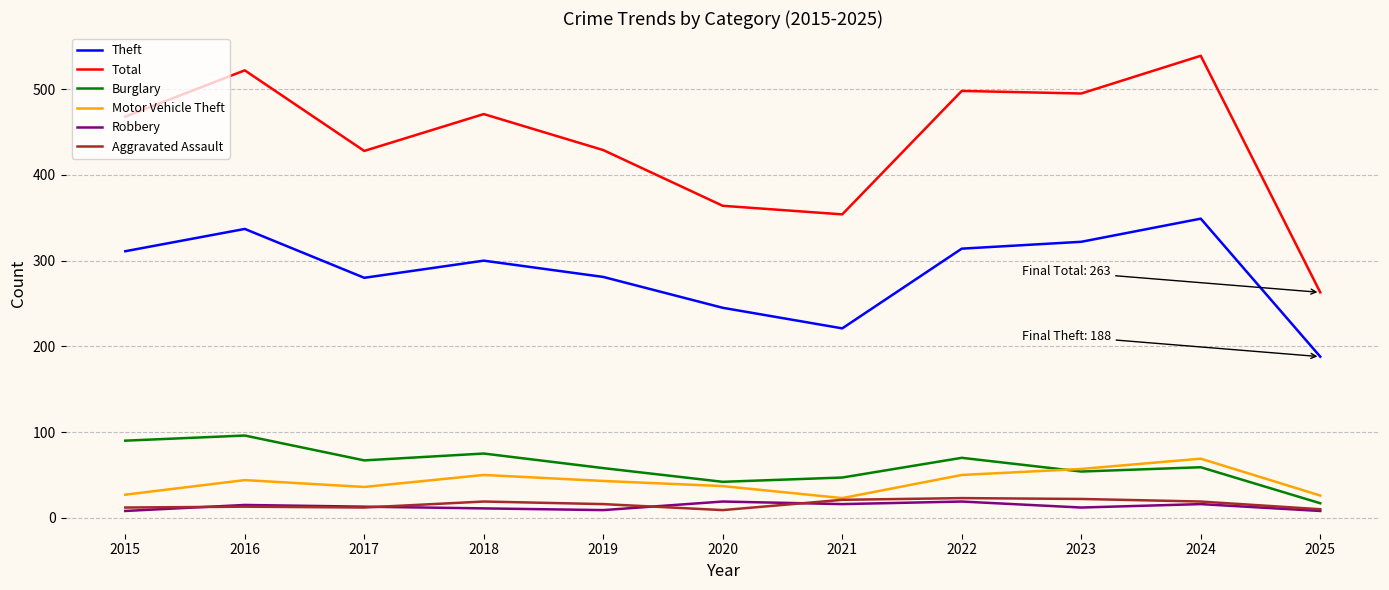

What are all the series names shown in the legend?

Theft, Total, Burglary, Motor Vehicle Theft, Robbery, Aggravated Assault